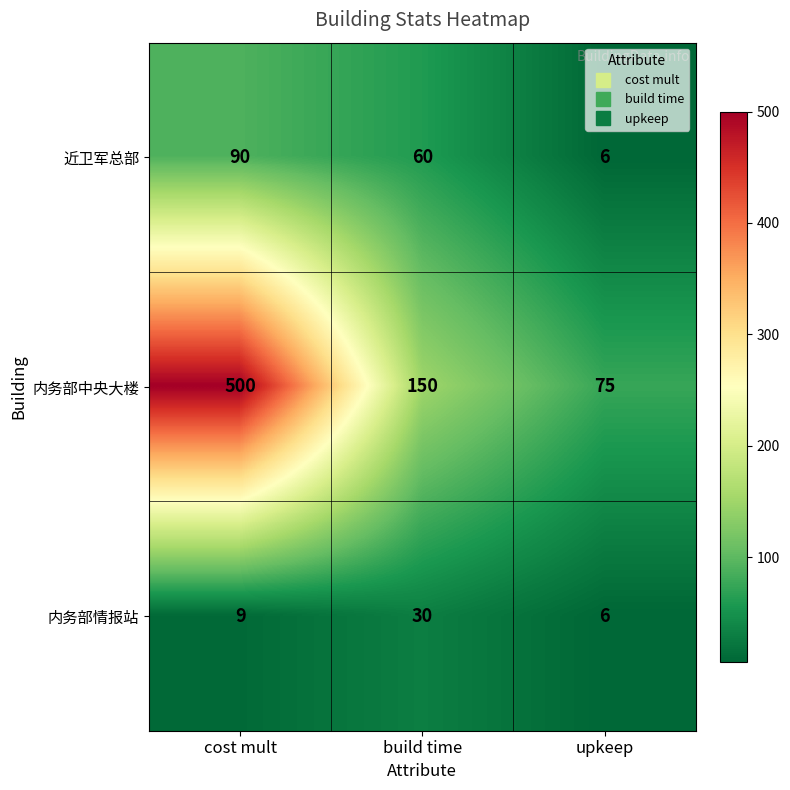

At which label is 近卫军总部 closest to 48?

build time